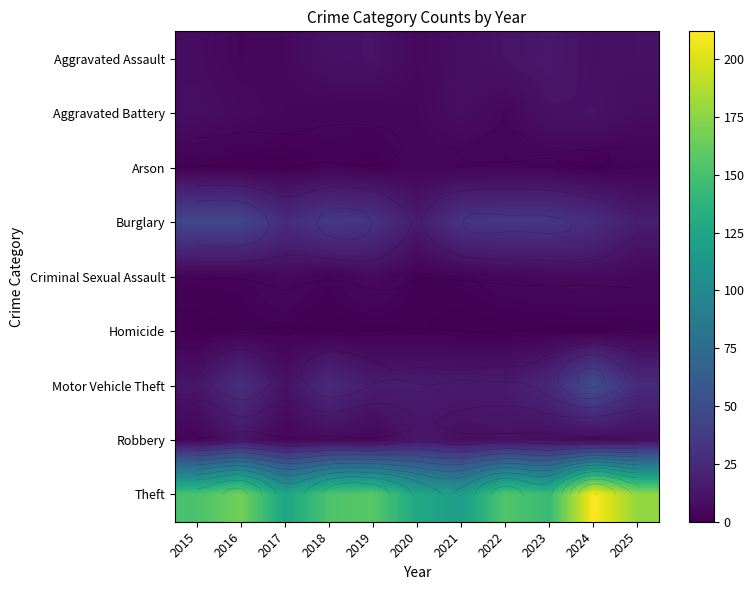

List the labels in order of Aggravated Battery value, smallest first.

2018, 2019, 2017, 2020, 2022, 2016, 2025, 2015, 2021, 2023, 2024